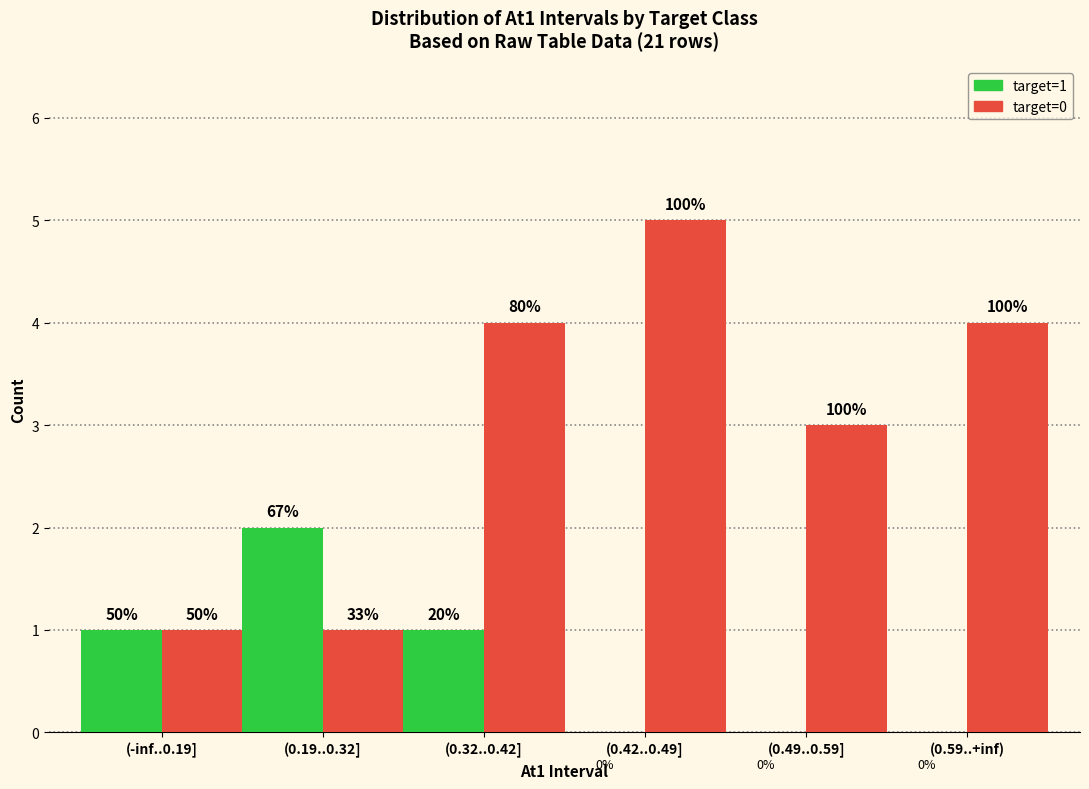

The value of target=1 at (0.49..0.59] is 0. True or false?

True